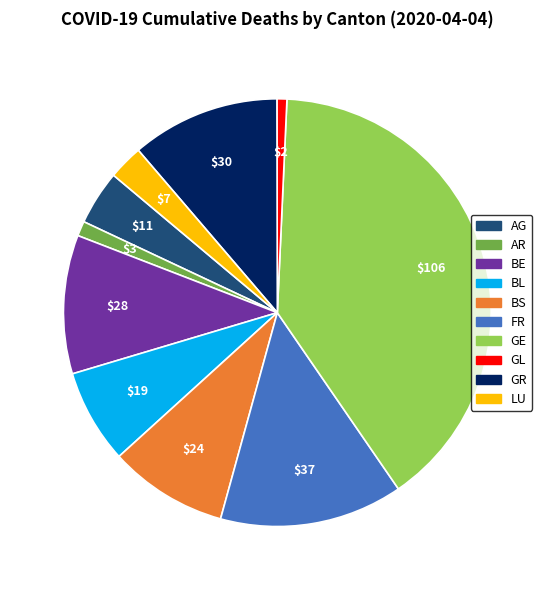

Does any single category account for the majority?

No